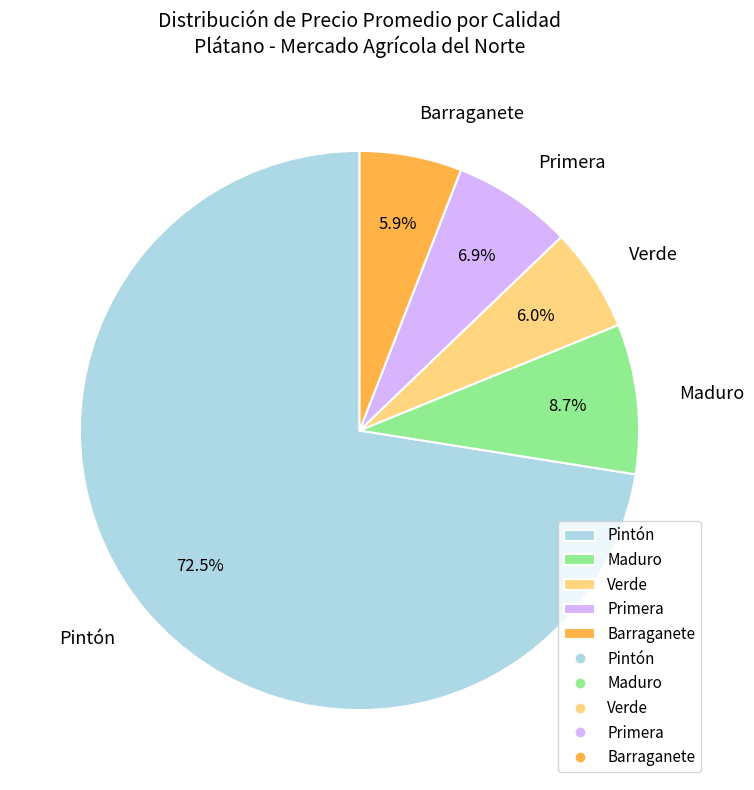

What is the ratio of the value at Pintón to the value at Primera?

10.5